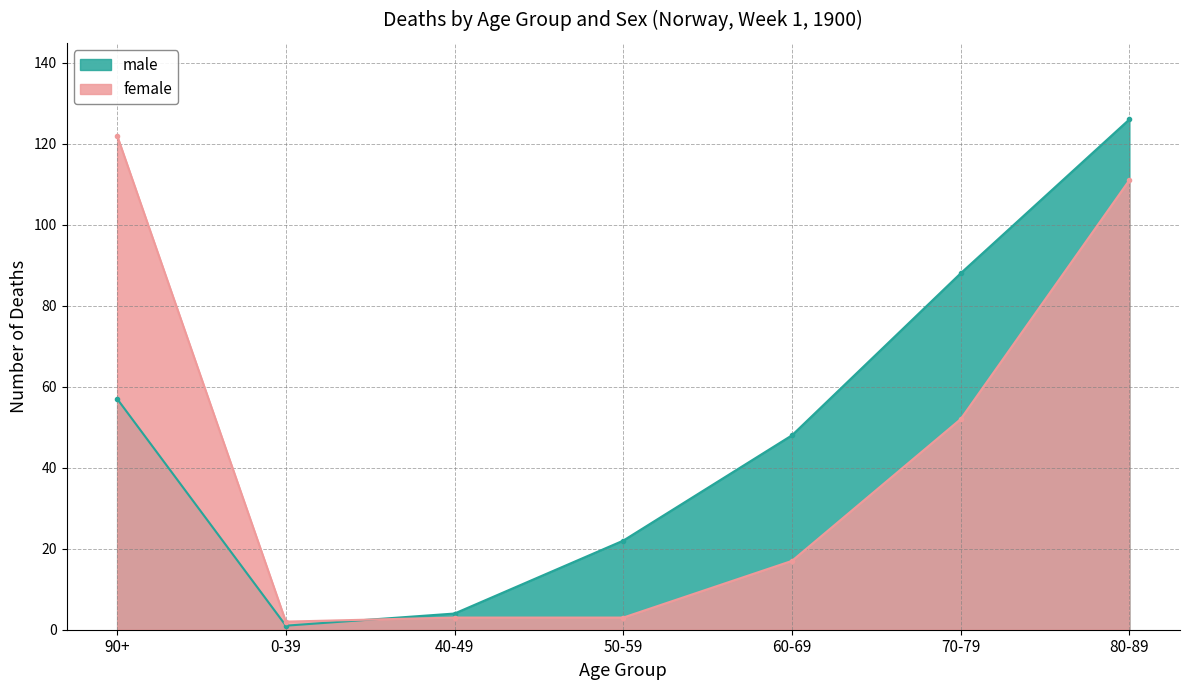

What is the difference between the maximum and minimum values in the female series?

120